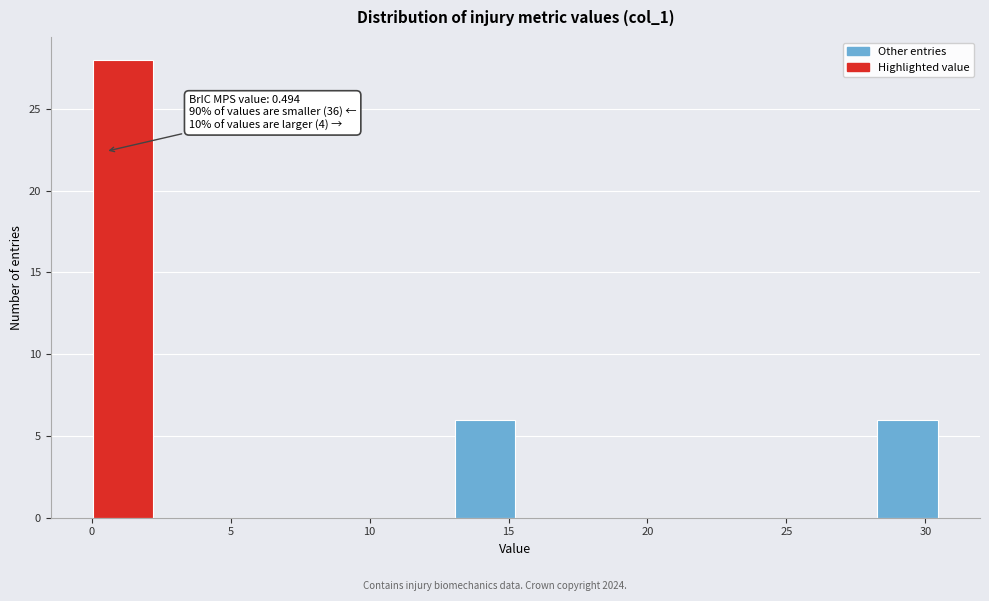

Which range on the x-axis has the tallest bar?

0.0 to 2.0